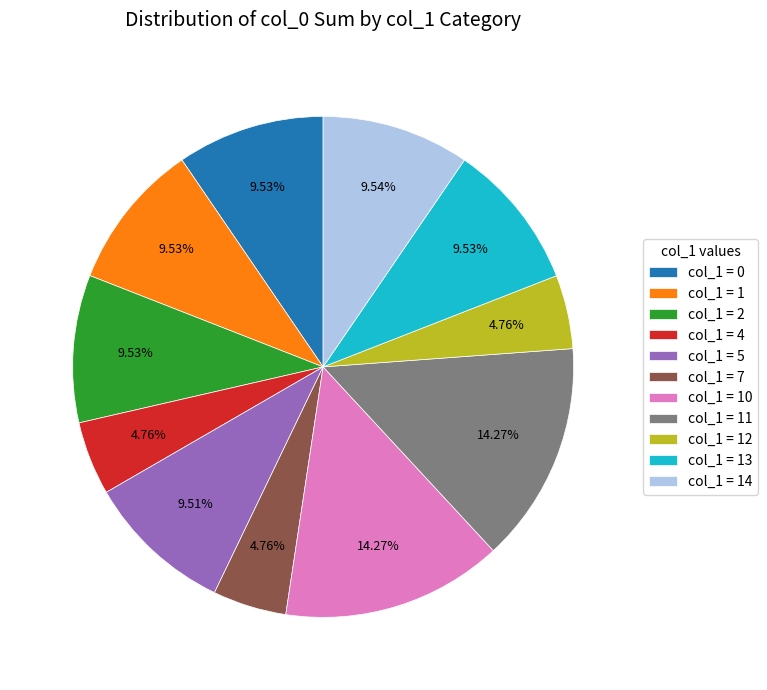

Which has a higher value, col_1 = 14 or col_1 = 10?

col_1 = 10